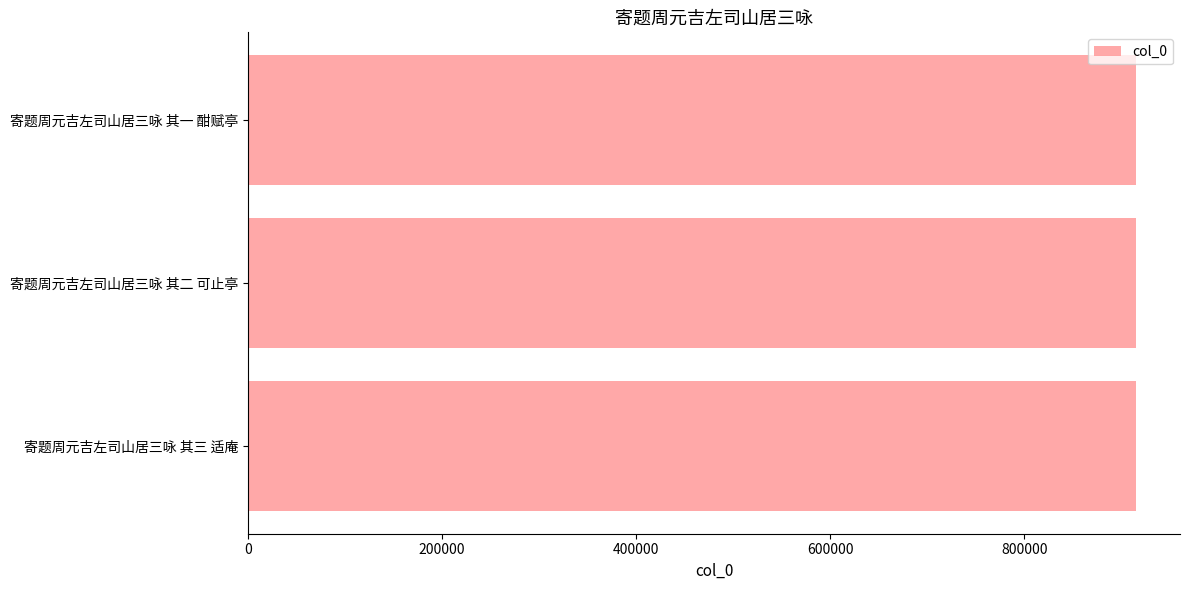

What value does the data have at 寄题周元吉左司山居三咏 其三 适庵?

914792